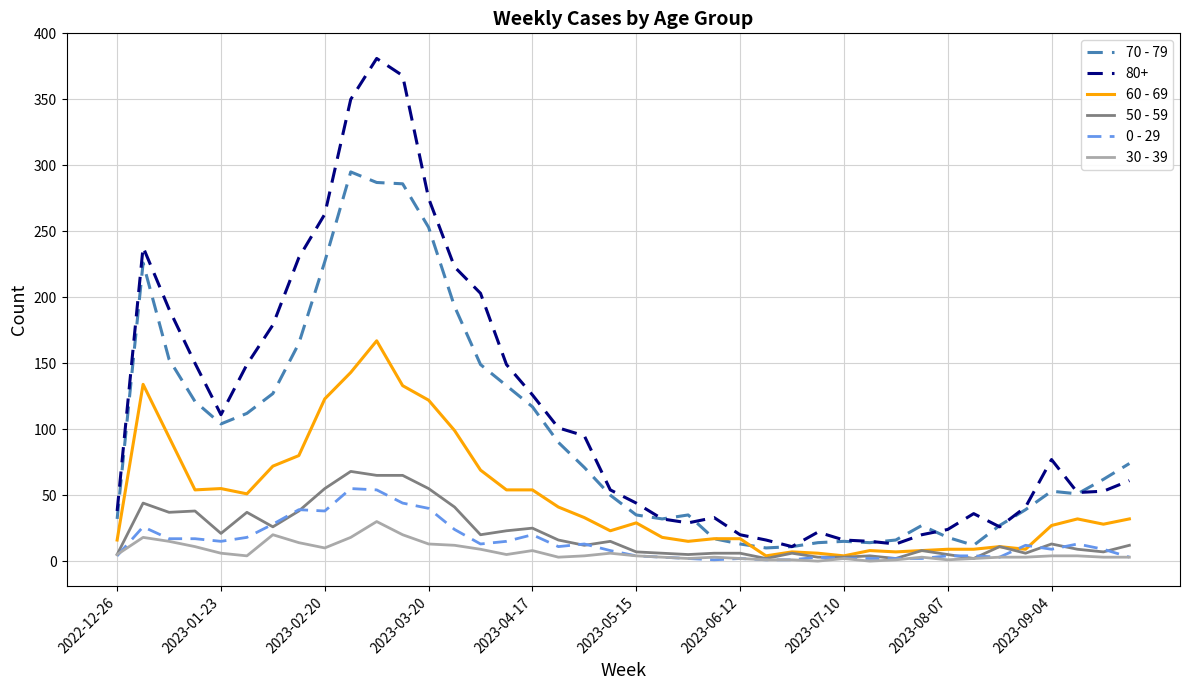

What is the greatest value displayed?

381